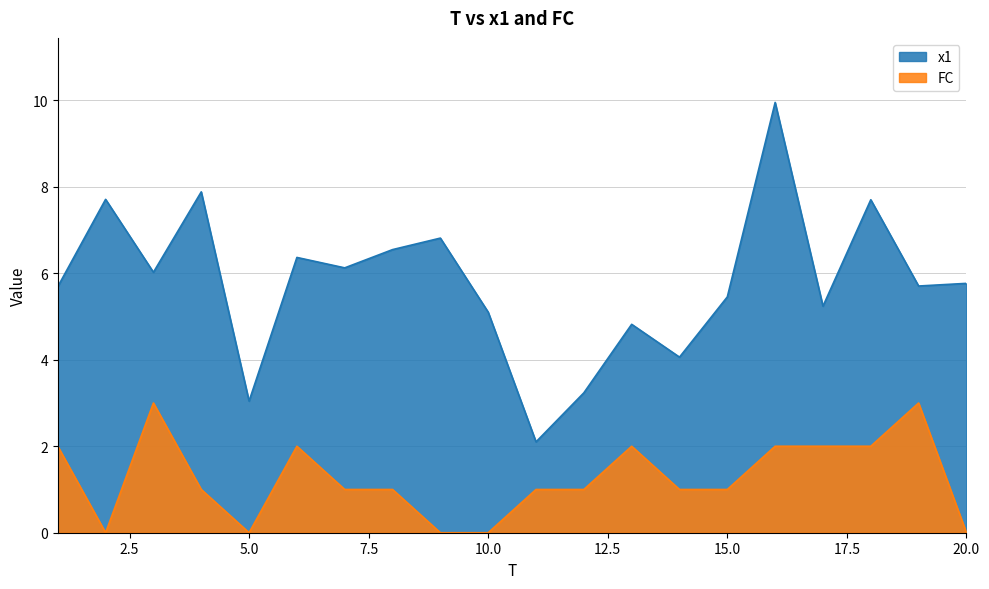

What is the difference between the highest and lowest values at 6?

4.4